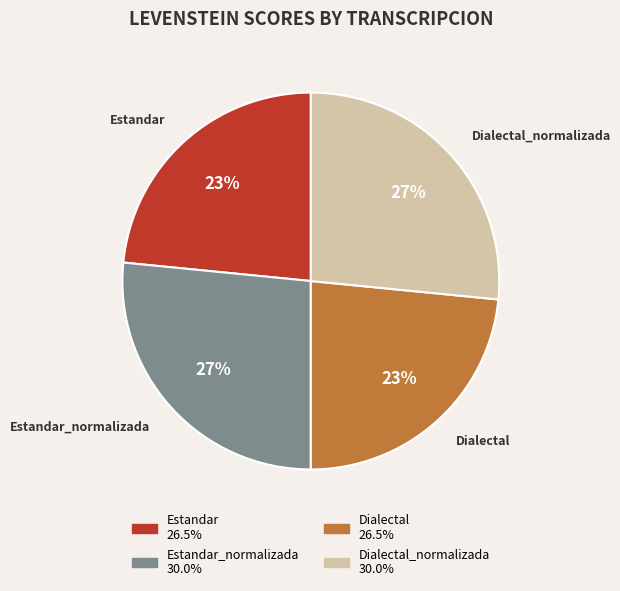

True or false: Dialectal accounts for 23% of the total.

True